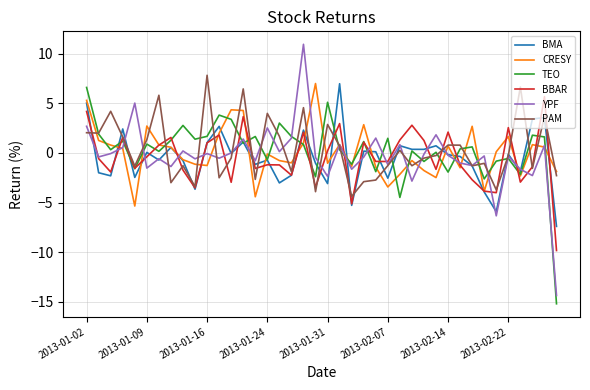

What is the maximum value shown in the chart?

10.9